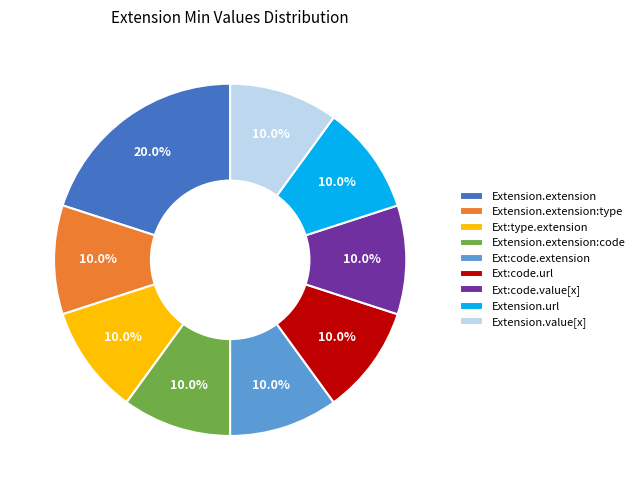

To the nearest percent, what is the average slice percentage?

11%